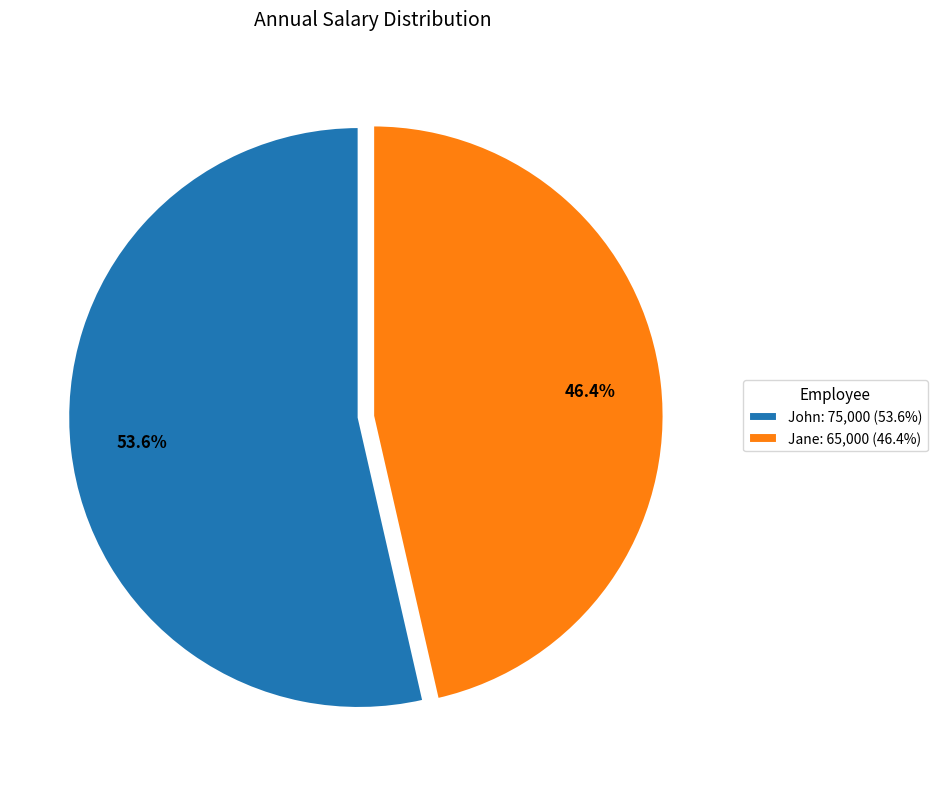

Between John: 75,000 (53.6%) and Jane: 65,000 (46.4%), which is larger?

John: 75,000 (53.6%)